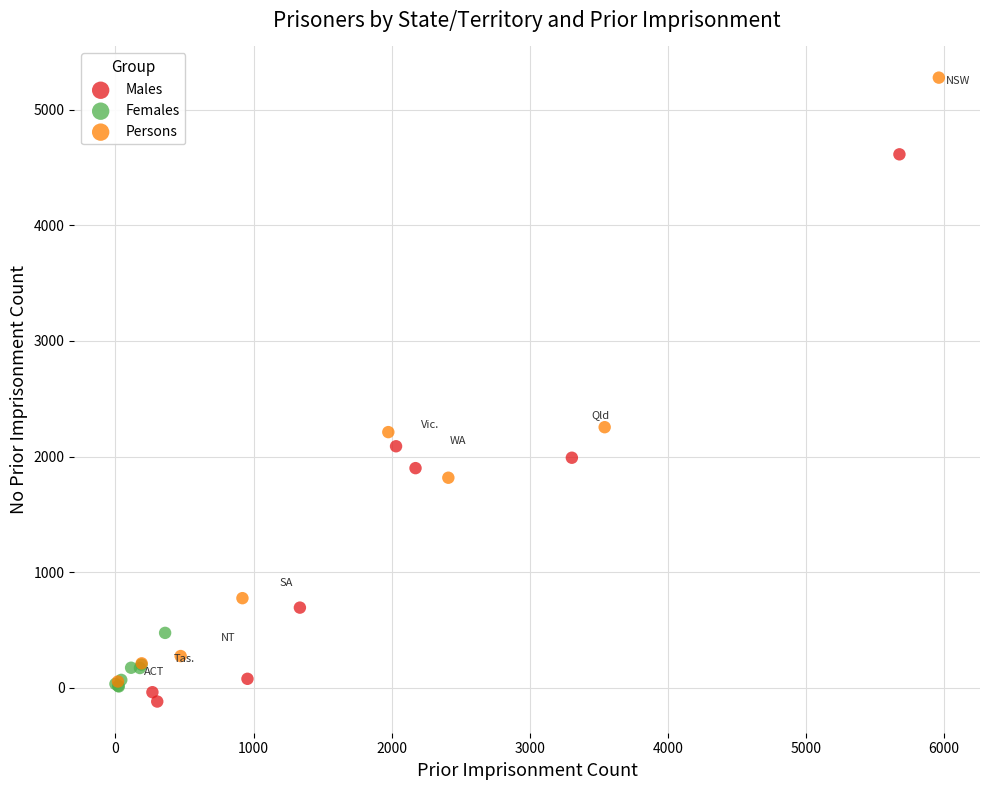

Which series contains the highest Y value?

Persons